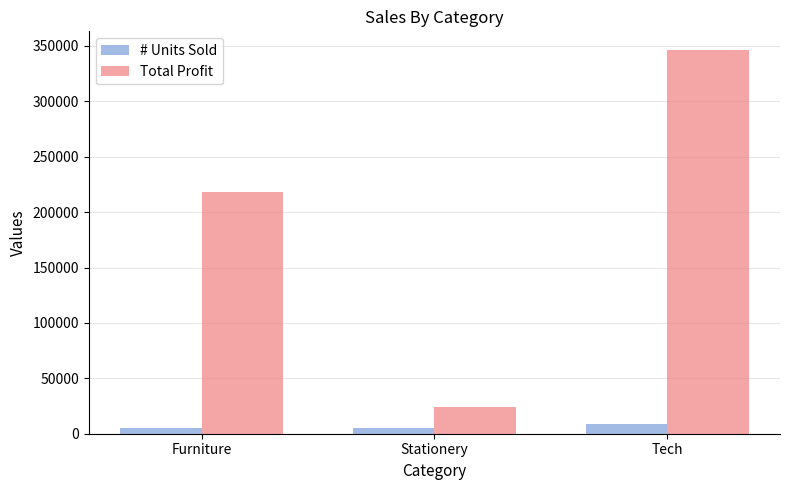

The Total Profit series shows 24208 at Stationery. True or false?

True